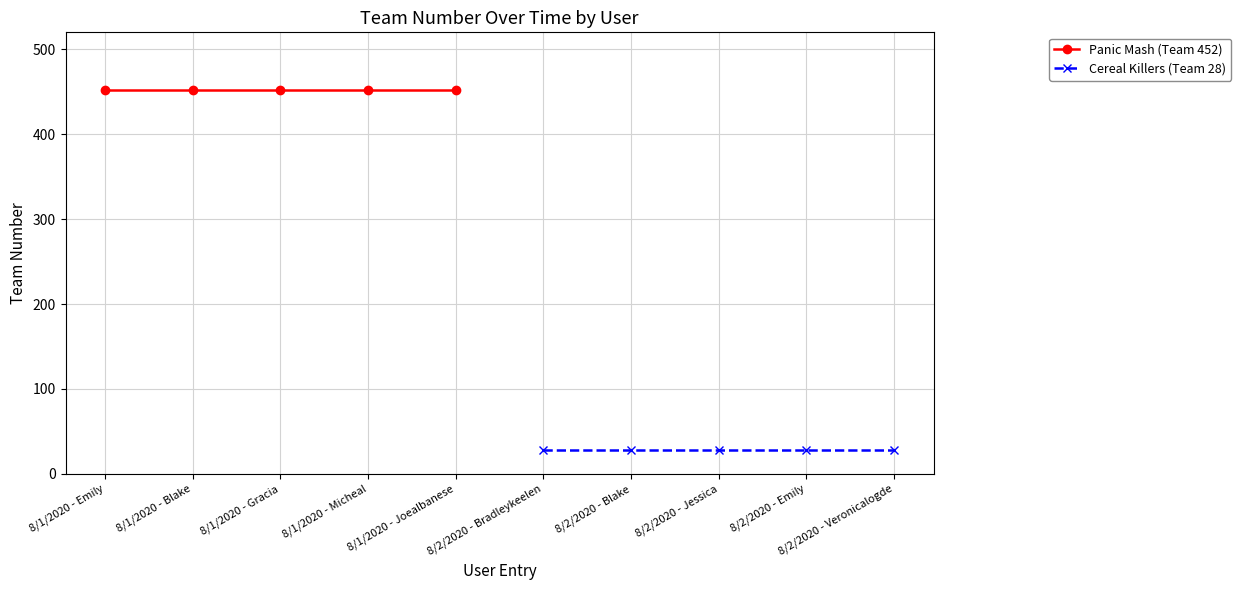

Which category has the highest value across all series?

8/1/2020 - Emily